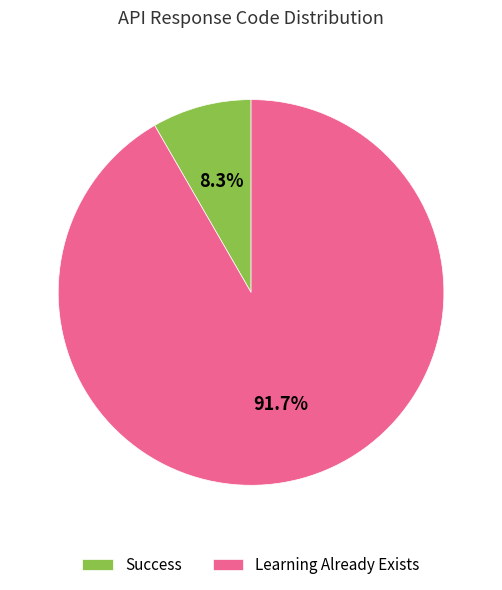

What is the smallest slice in the pie chart?

Success